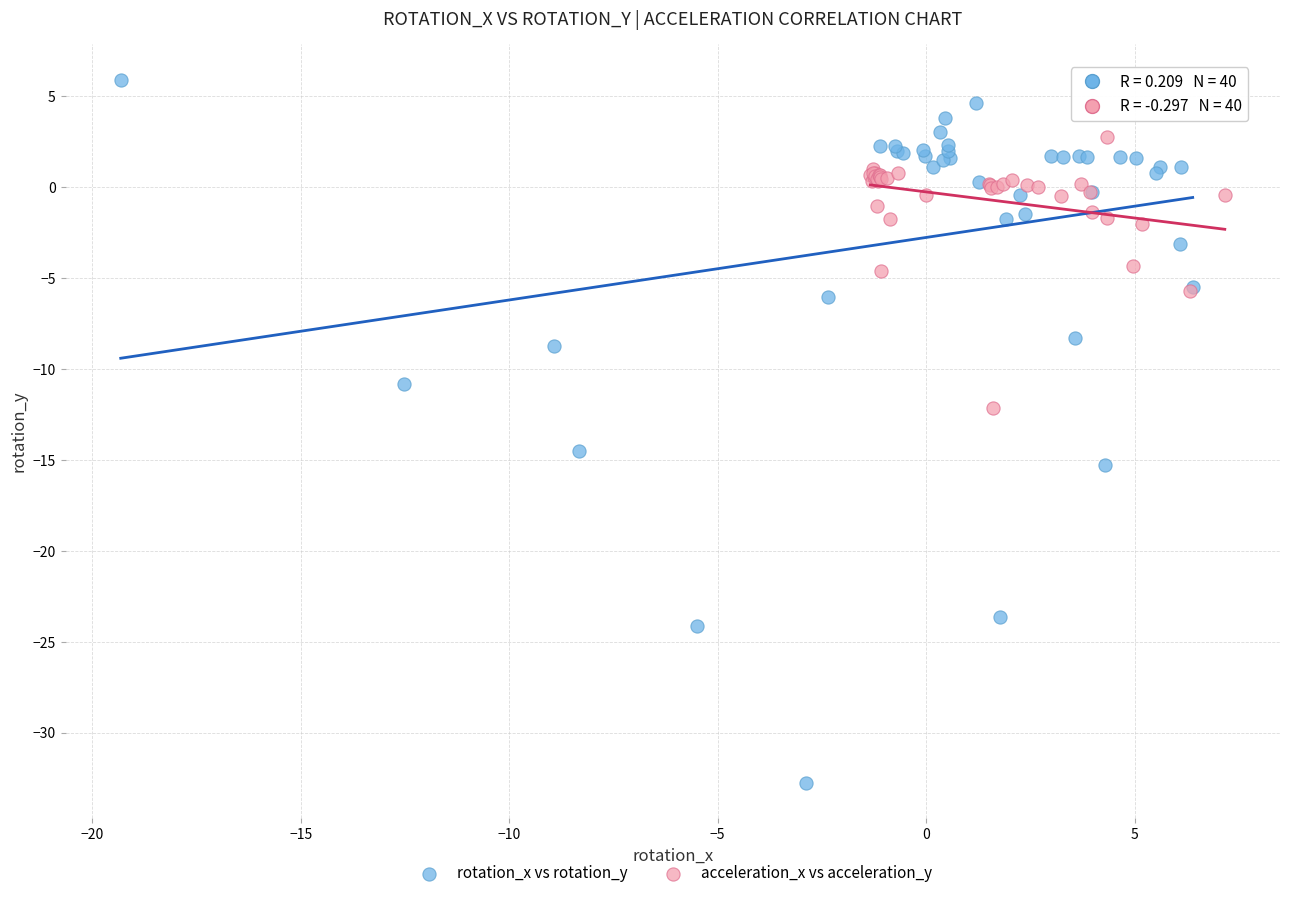

Which series has the largest Y range (max minus min)?

rotation_x vs rotation_y